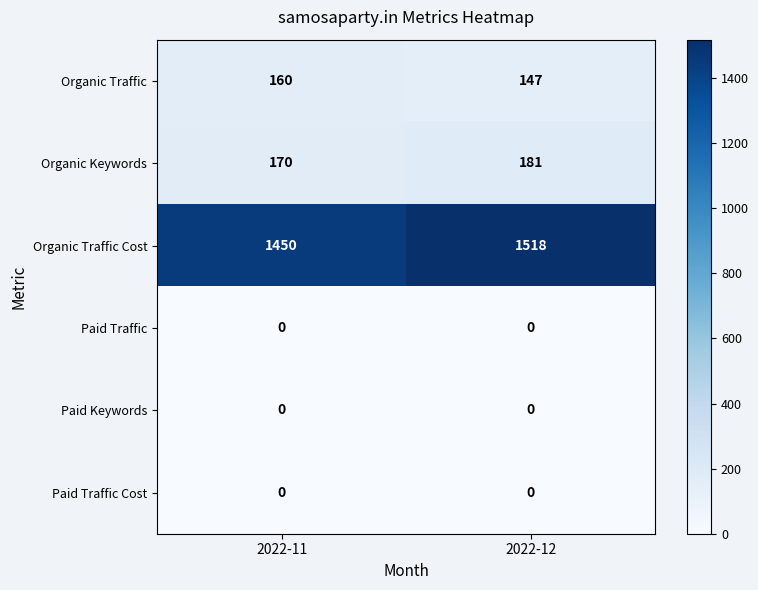

What is the difference between the highest and lowest values at 2022-12?

1518